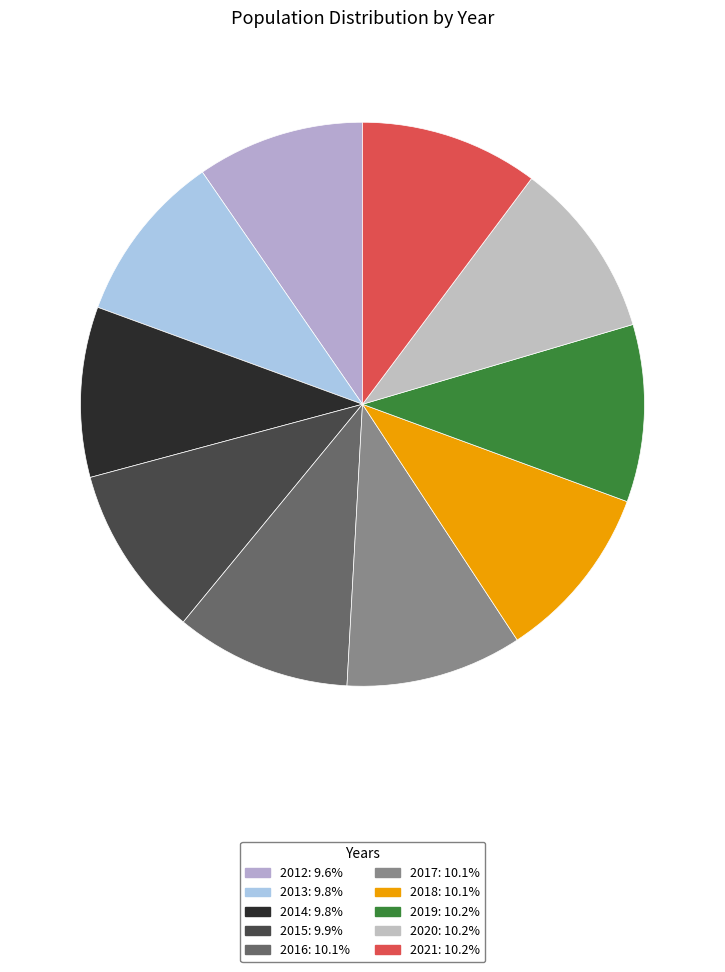

To the nearest percent, what portion does 2013 represent?

10%